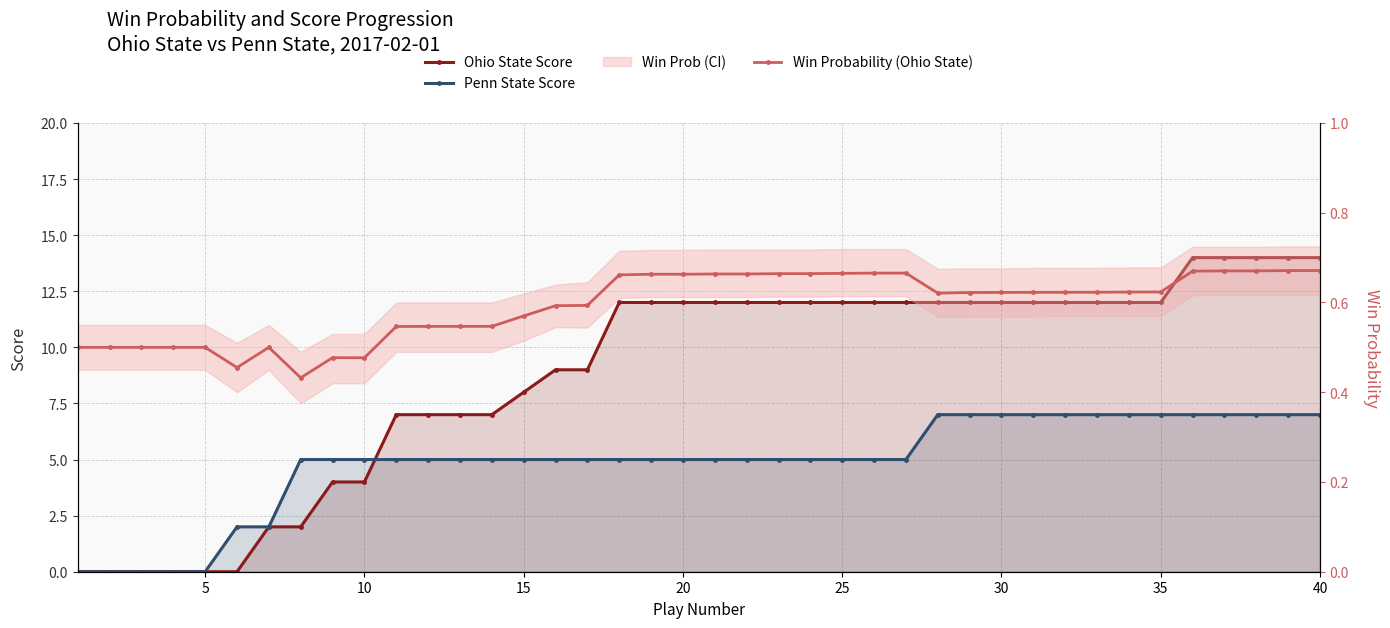

How many lines are shown in the chart?

3